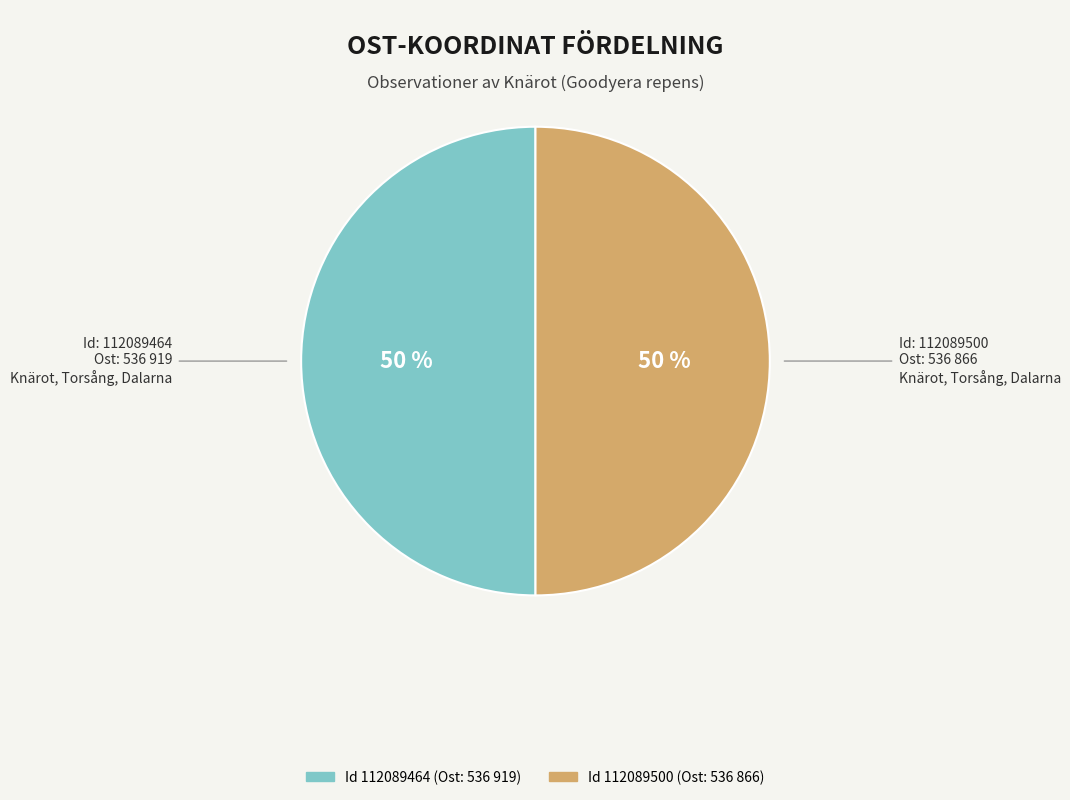

To the nearest percent, what is the average slice percentage?

50%